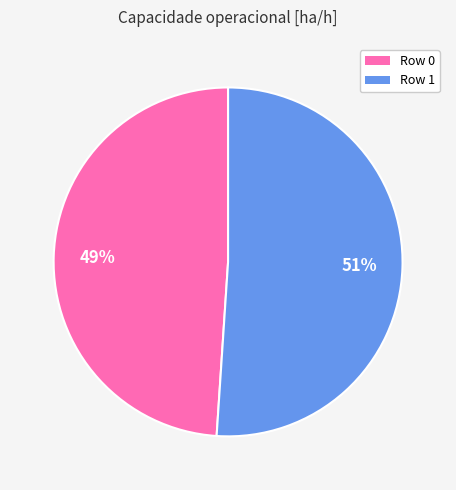

Is the sum of Row 0 and Row 1 greater than half?

Yes